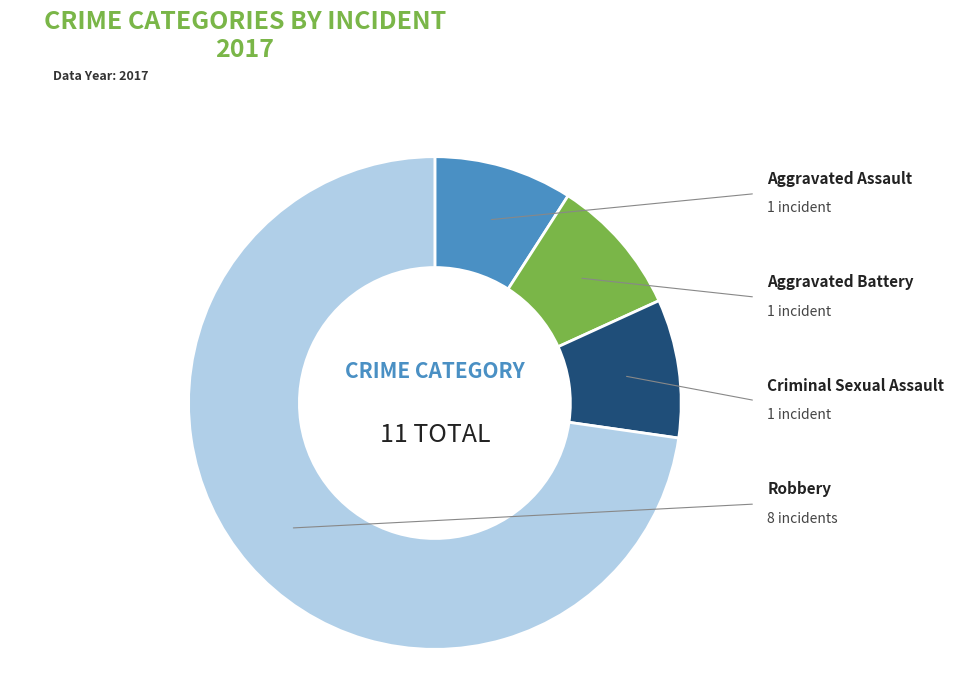

Which slice is the largest?

Robbery